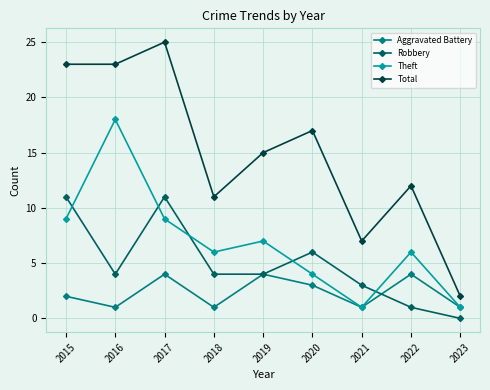

What is the value of the Aggravated Battery point at the 2nd from the left?

1